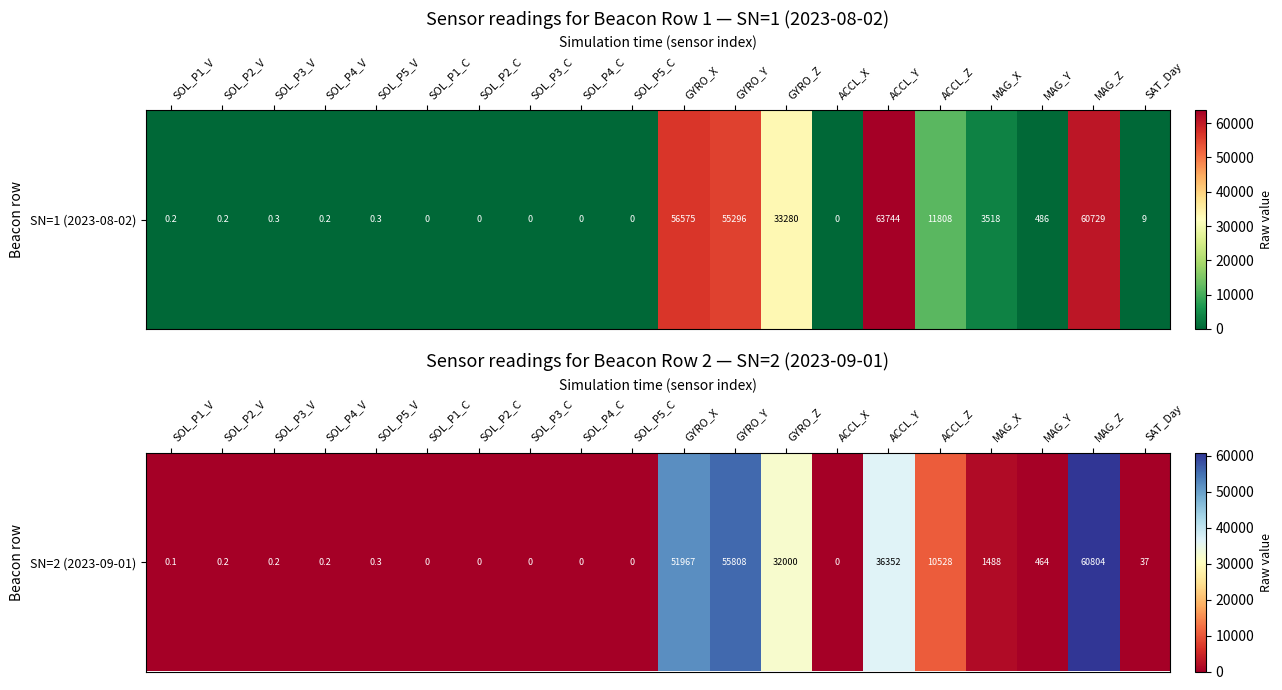

List the labels in order of value, smallest first.

SOL_P1_C, SOL_P2_C, SOL_P3_C, SOL_P4_C, SOL_P5_C, ACCL_X, SOL_P1_V, SOL_P2_V, SOL_P3_V, SOL_P4_V, SOL_P5_V, SAT_Day, MAG_Y, MAG_X, ACCL_Z, GYRO_Z, ACCL_Y, GYRO_X, GYRO_Y, MAG_Z